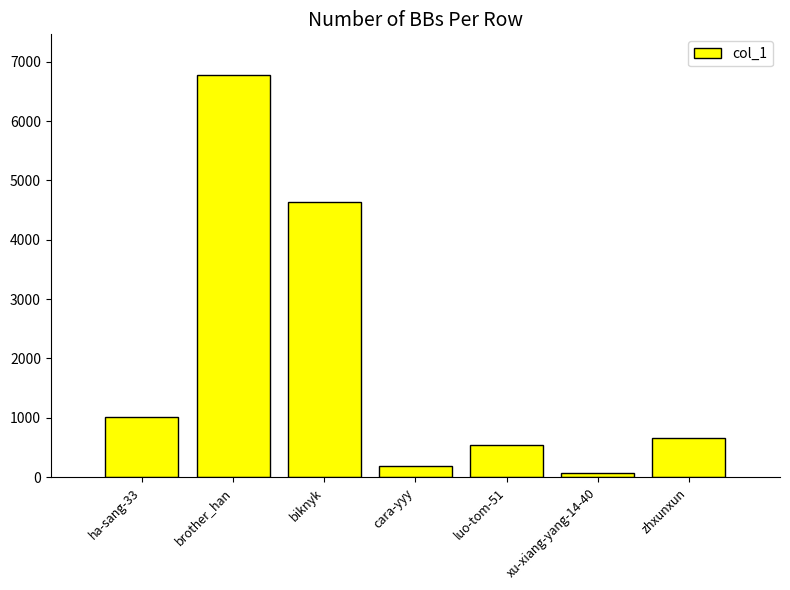

How many distinct data groups are displayed?

1